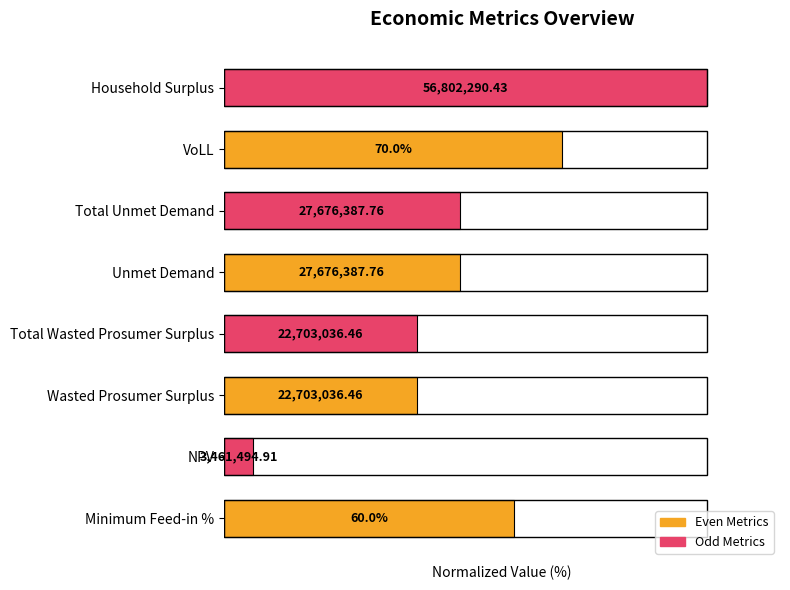

Does the chart contain any negative values?

No